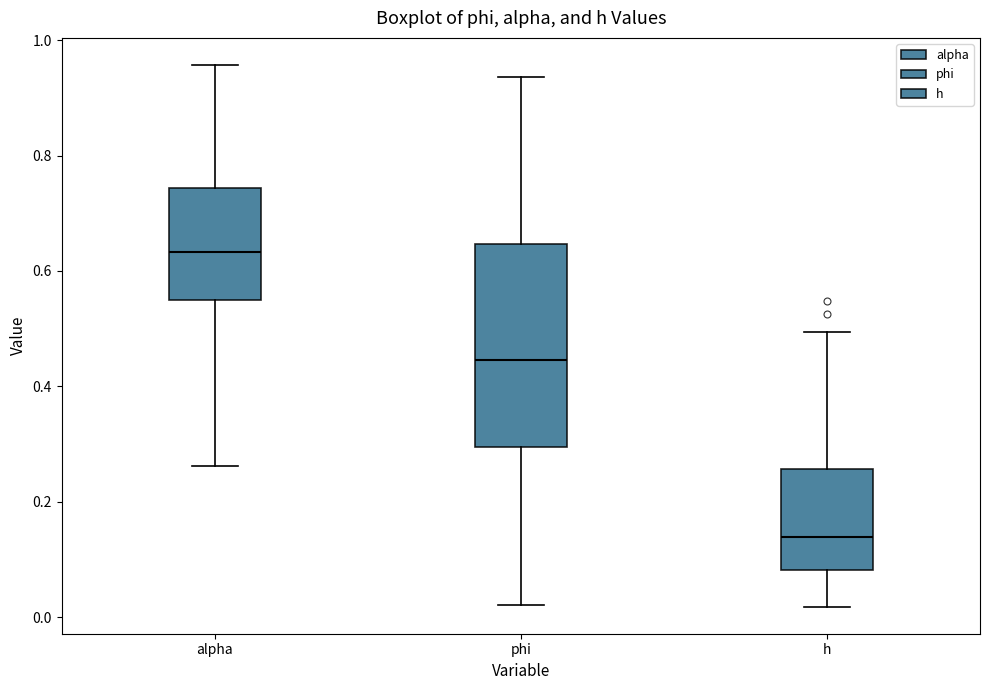

Where is the upper edge of the box for phi on the y-axis? The values are not printed on the chart, so give them approximately, as read against the axis.

0.64